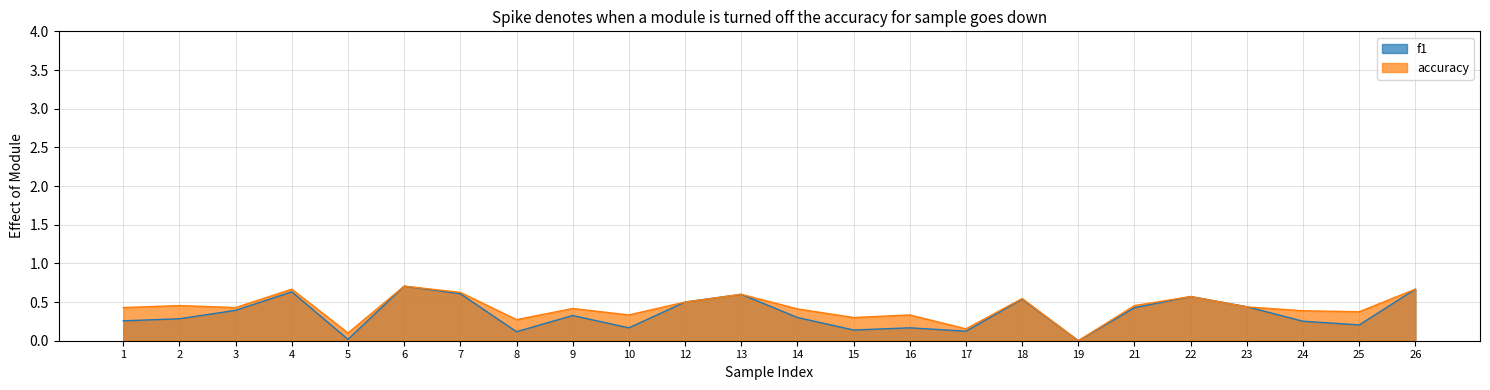

Rank the series at 23 from lowest to highest value.

accuracy, f1